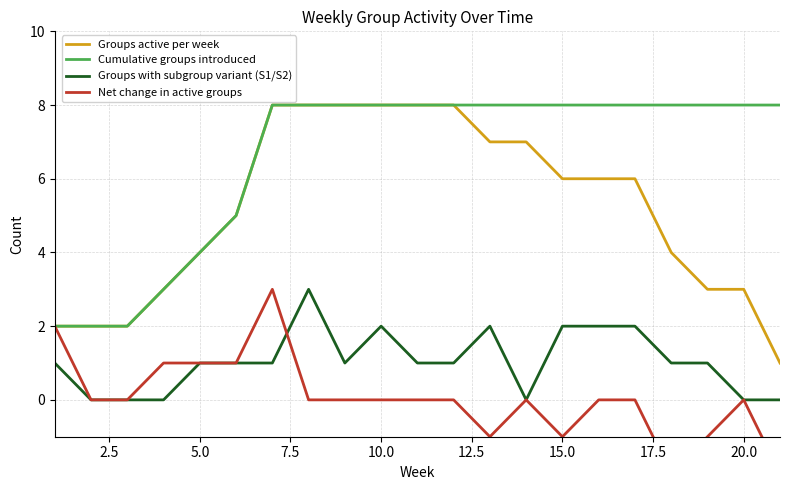

At how many categories does at least one series exceed 6?

15